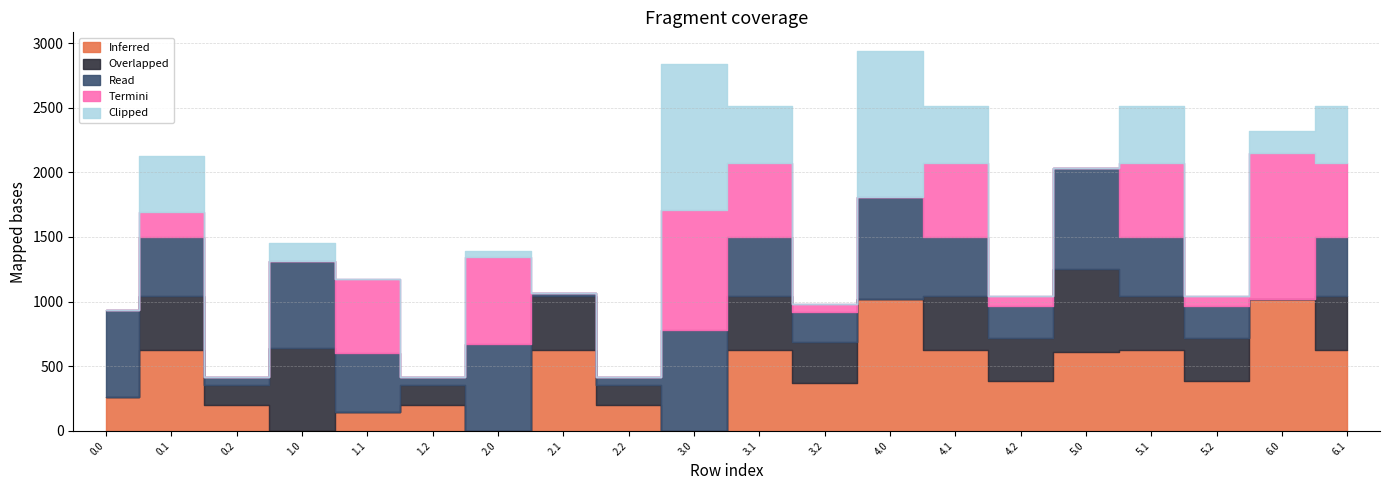

What is the spread (max minus min) of values at 5.1?

212.7